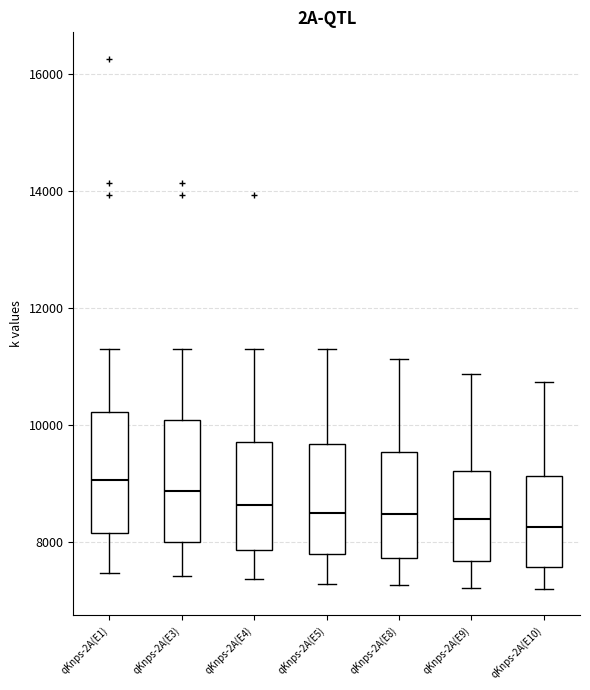

Reading left to right, read every box against the y-axis: the position of its median line, the range the box covers, and the ends of its whiskers. The values are not printed on the chart, so give them approximately, as read against the axis.

qKnps-2A(E1): median 9000, box 8200 to 10200, whiskers 7400 to 11400
qKnps-2A(E3): median 8800, box 8000 to 10000, whiskers 7400 to 11400
qKnps-2A(E4): median 8600, box 7800 to 9800, whiskers 7400 to 11400
qKnps-2A(E5): median 8600, box 7800 to 9600, whiskers 7200 to 11400
qKnps-2A(E8): median 8400, box 7800 to 9600, whiskers 7200 to 11200
qKnps-2A(E9): median 8400, box 7600 to 9200, whiskers 7200 to 10800
qKnps-2A(E10): median 8200, box 7600 to 9200, whiskers 7200 to 10800